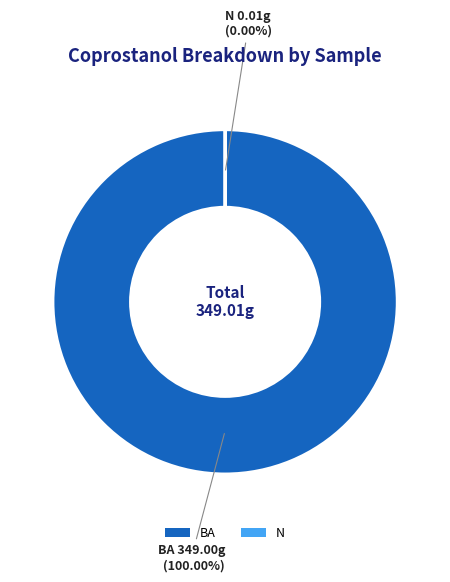

Is the sum of BA and N greater than half?

Yes